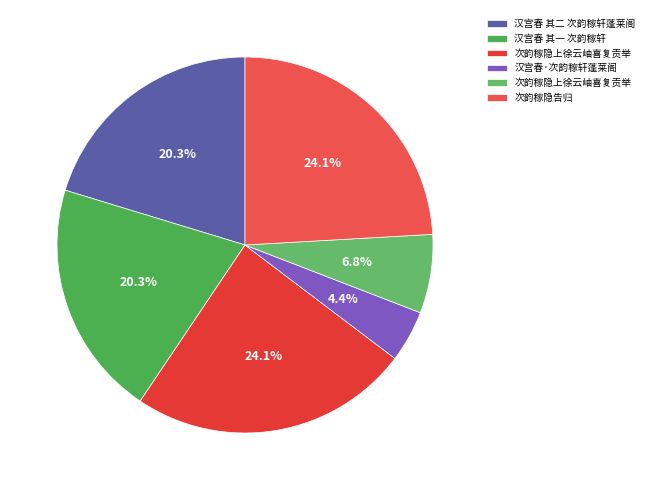

How many slices are in this pie chart?

6